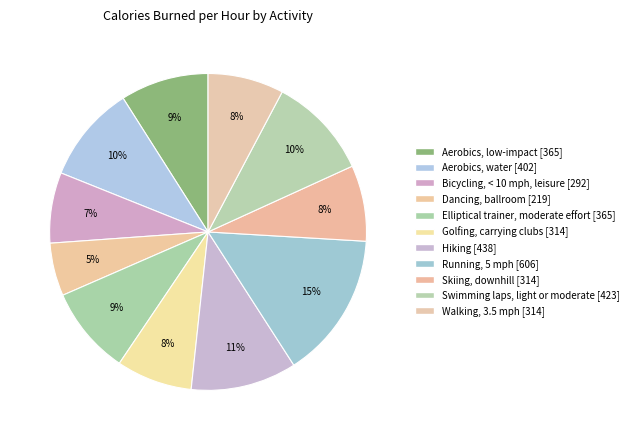

How many segments does this pie chart have?

11